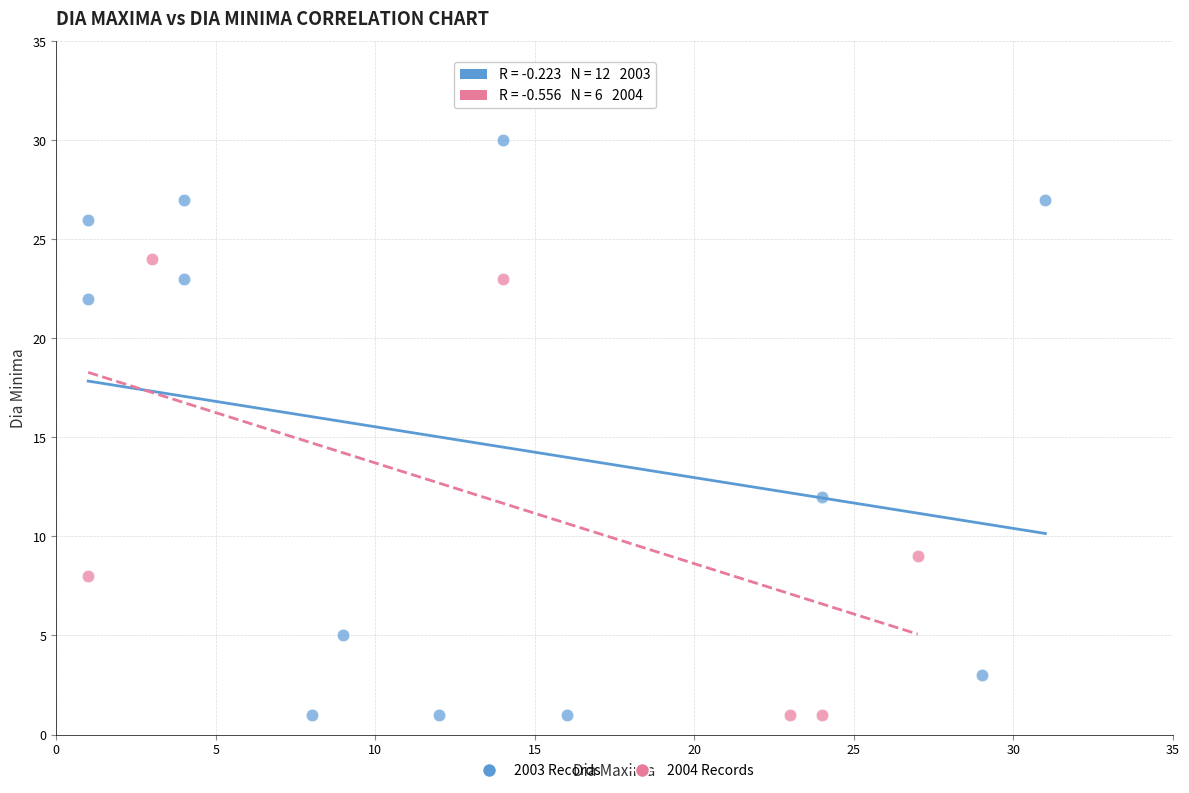

Which series has the largest Y range (max minus min)?

2003 Records